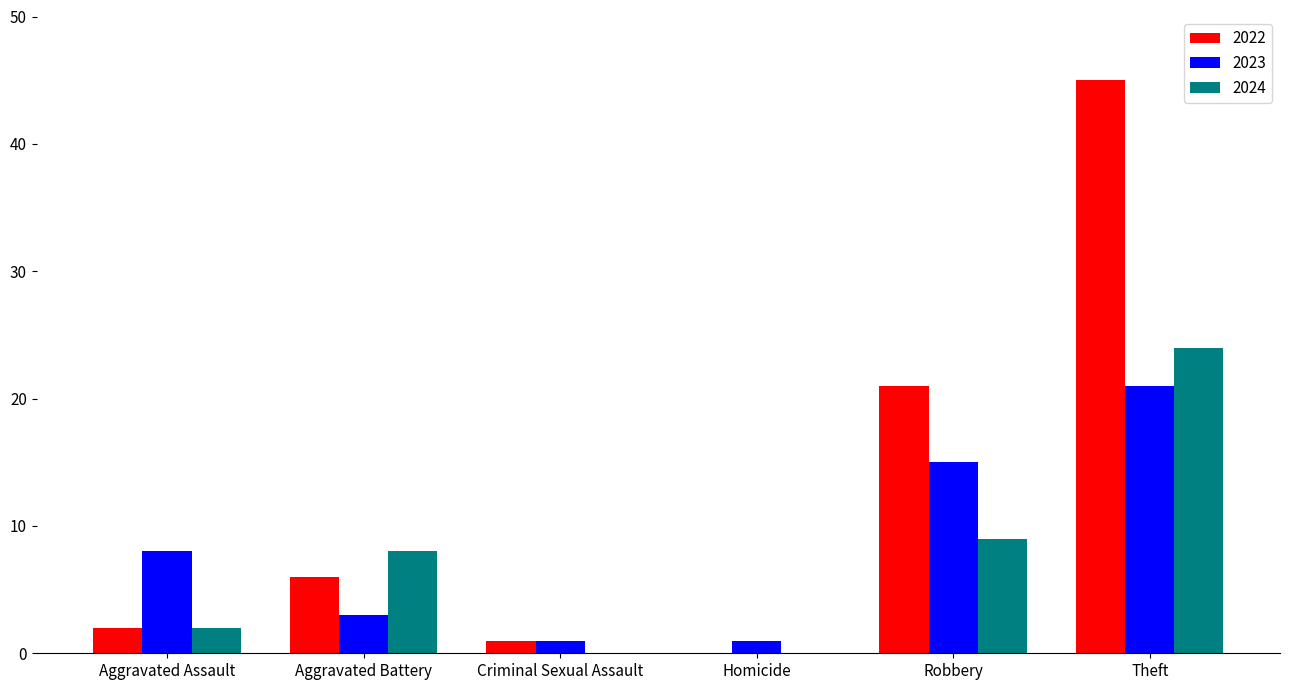

At which category is the sum across all series the highest?

Theft